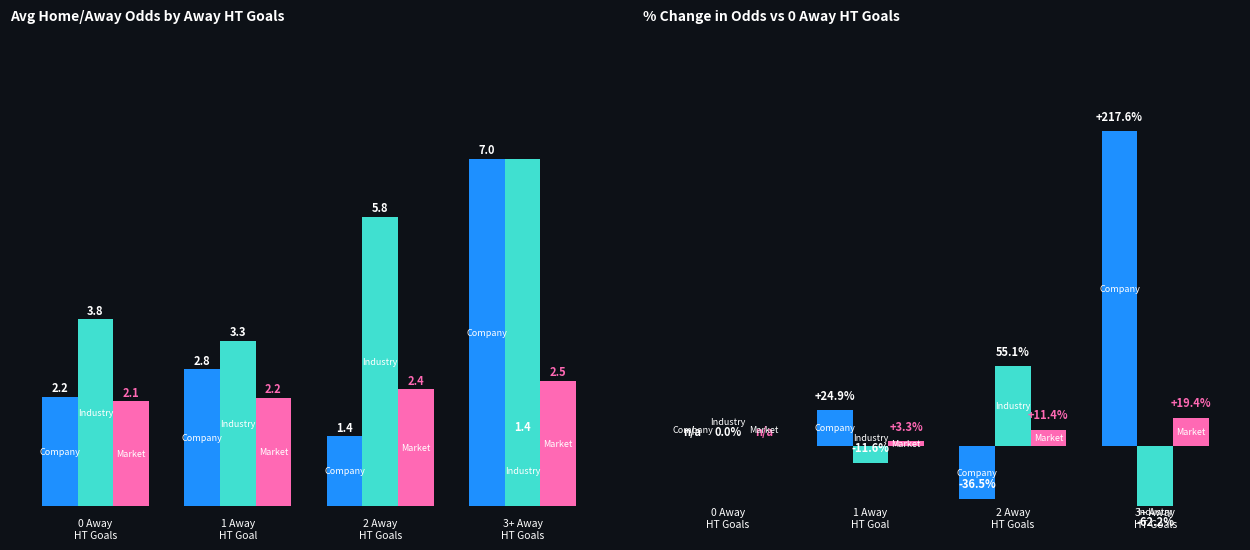

Which series has the largest total across all categories?

Industry